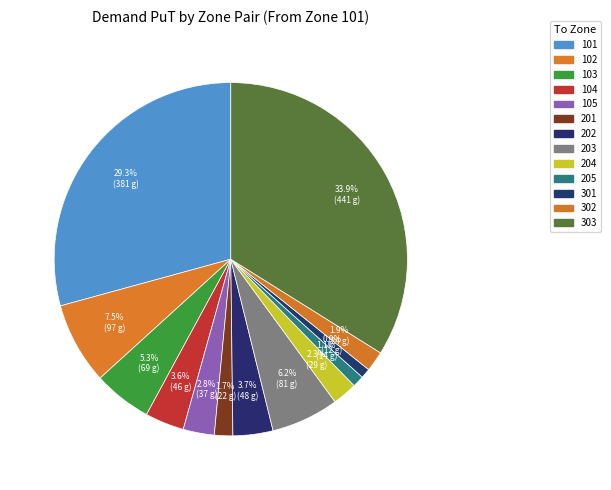

Count the number of slices in the pie.

13